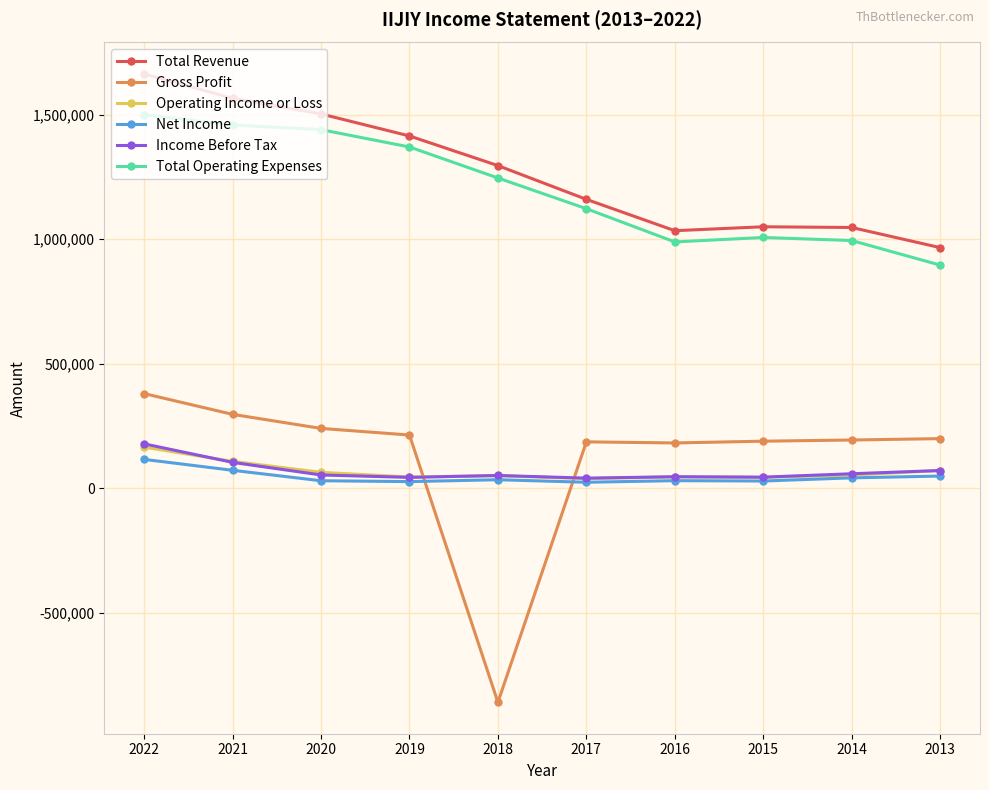

At how many categories does at least one series exceed 1283519?

5